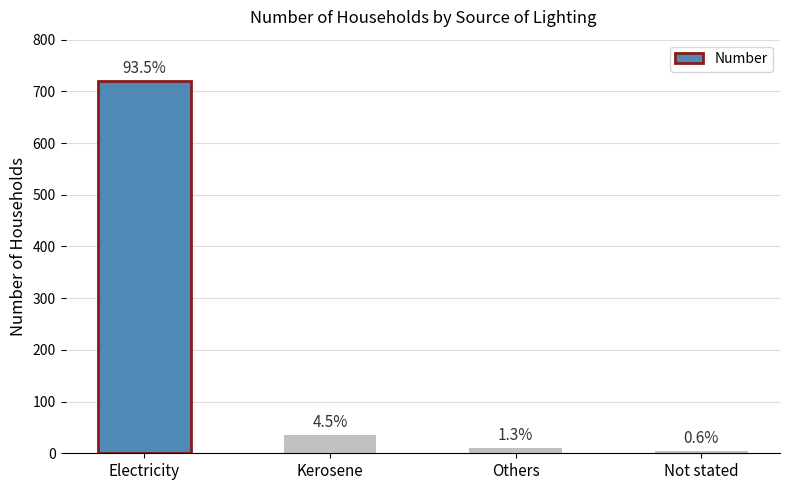

Are the bars horizontal?

No